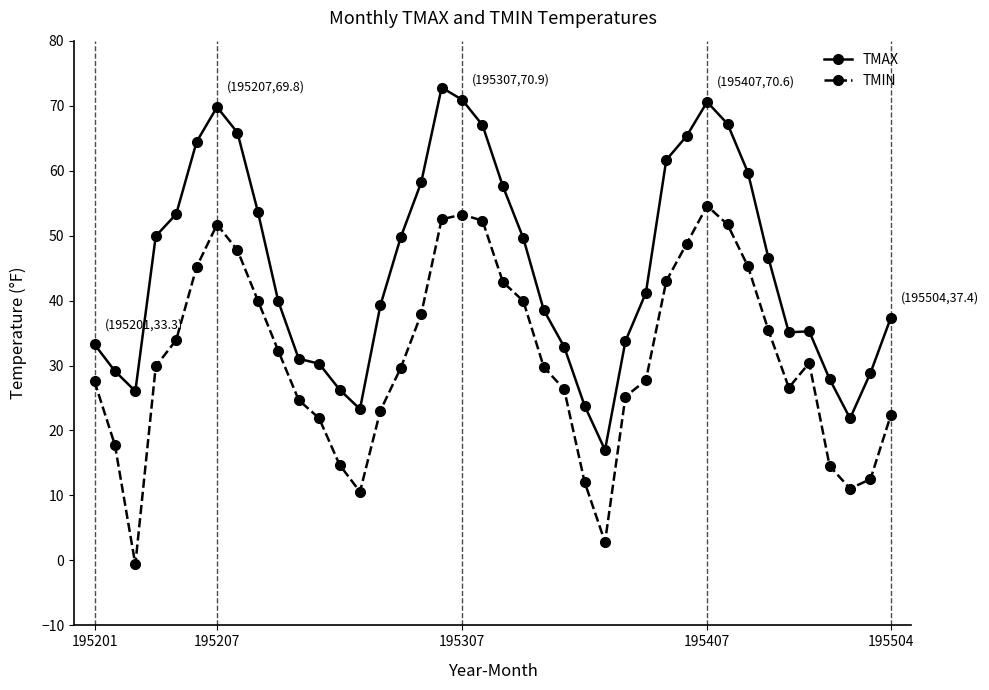

What are all the series names shown in the legend?

TMAX, TMIN